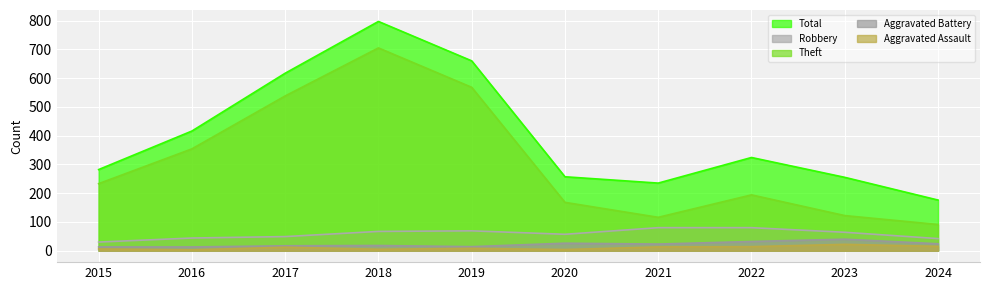

What is the lowest value of the Aggravated Assault series?

3